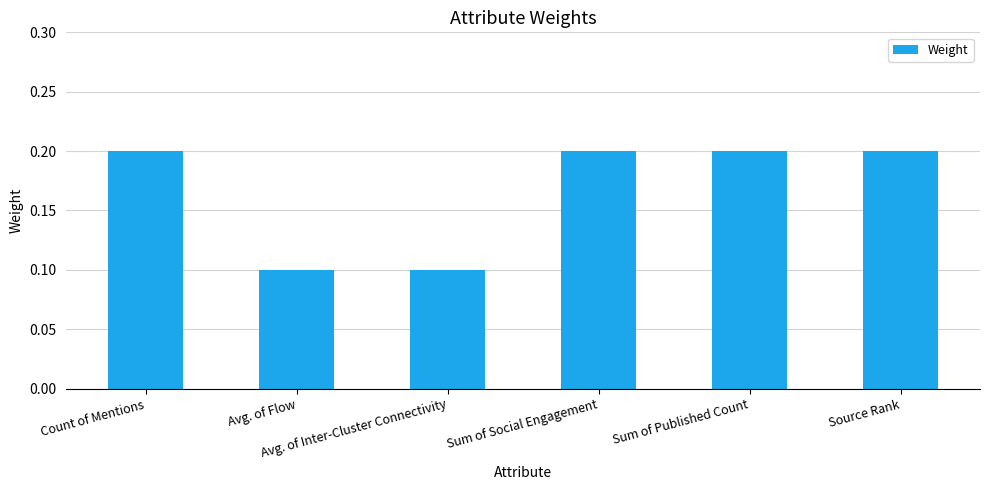

What is the sum of the values at Avg. of Flow and Avg. of Inter-Cluster Connectivity?

0.2